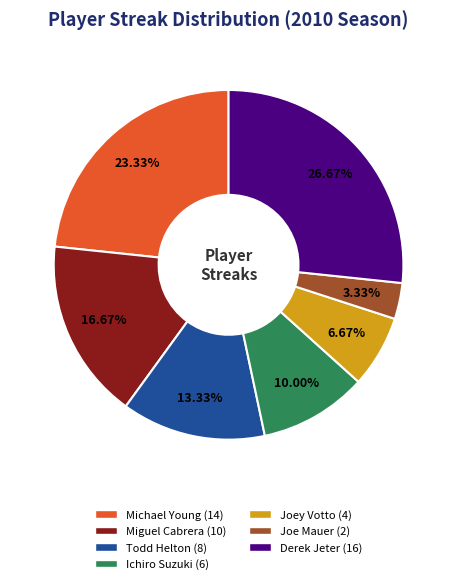

What percentage is the Todd Helton slice, to the nearest percent?

13%